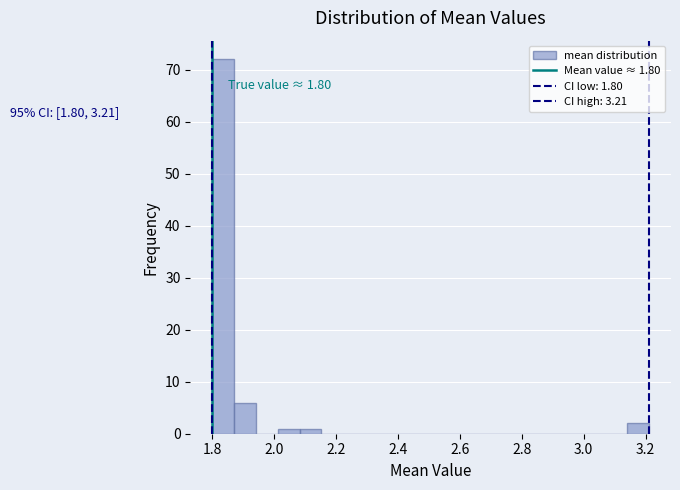

Around what value on the x-axis is the tallest bar? Give the approximate position of its centre, as read against the axis.

1.84